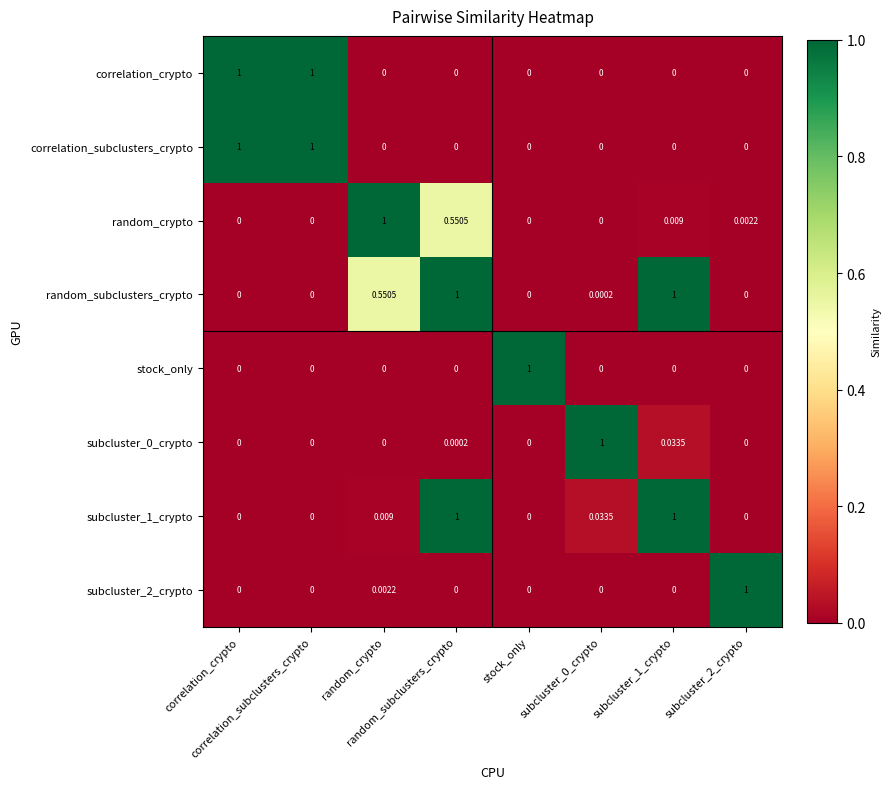

Which has a higher value, correlation_crypto or stock_only?

correlation_crypto